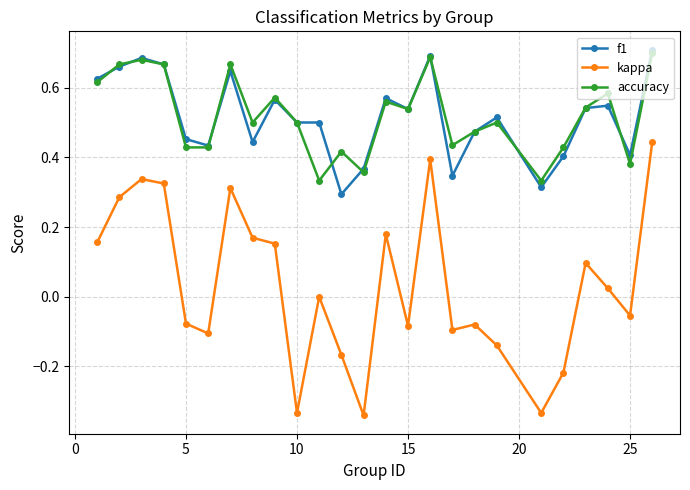

What are all the series names shown in the legend?

f1, kappa, accuracy